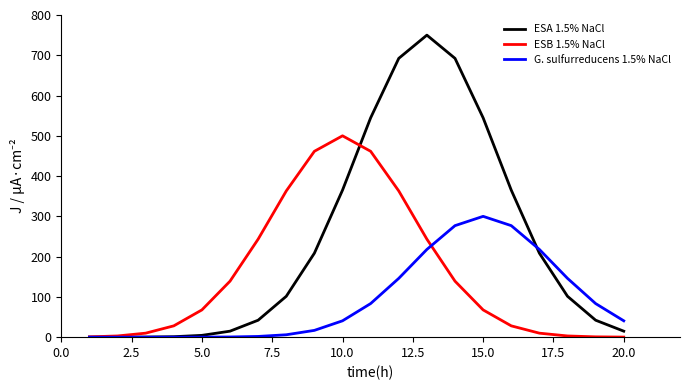

Which series has the widest spread of values?

ESA 1.5% NaCl